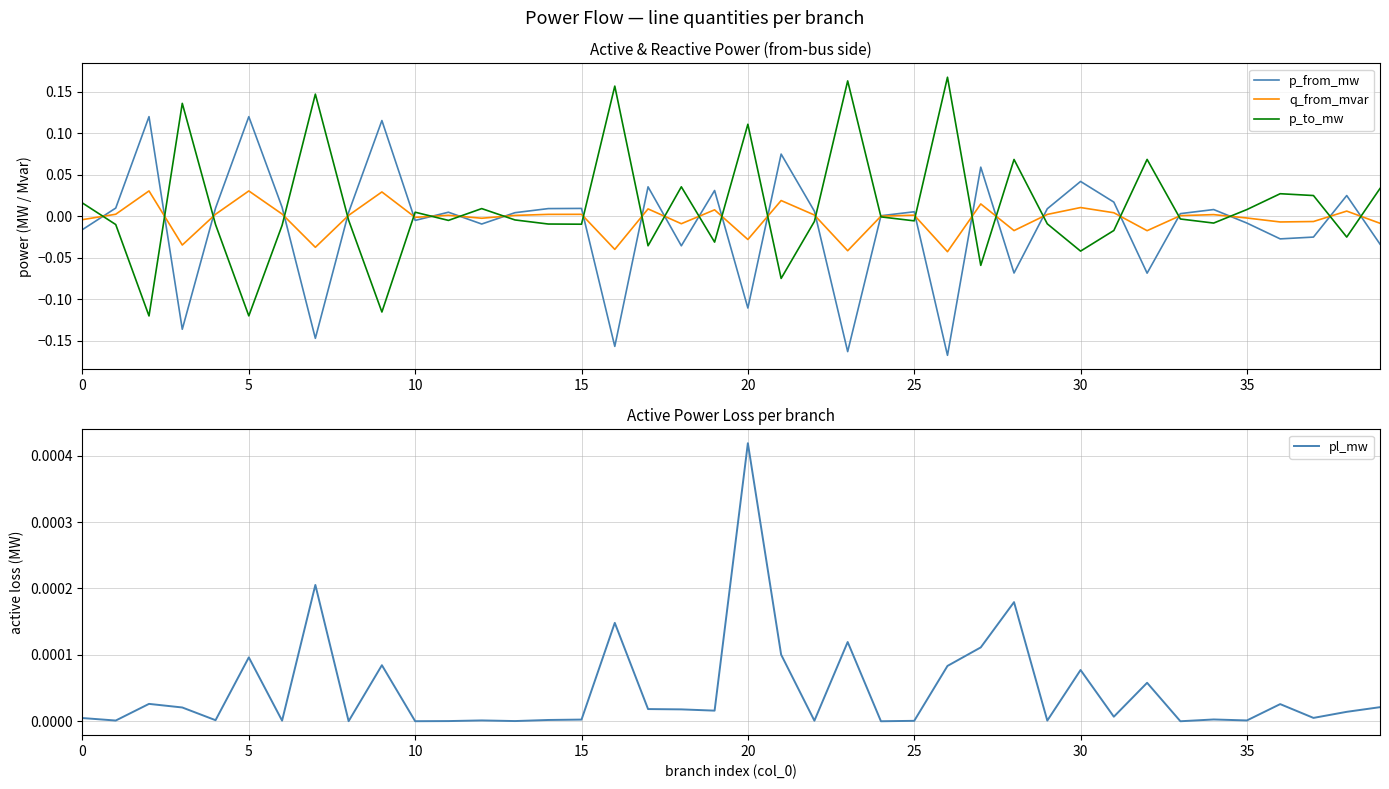

What is the difference between the second highest and second lowest values in the q_from_mvar series?

0.1